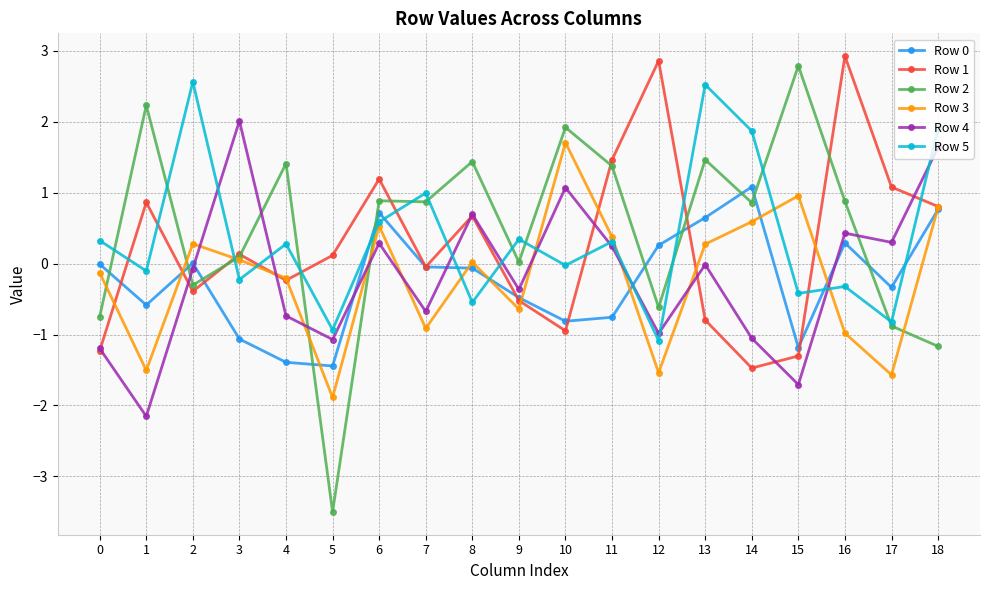

What is the sum of all Row 2 values?

9.0